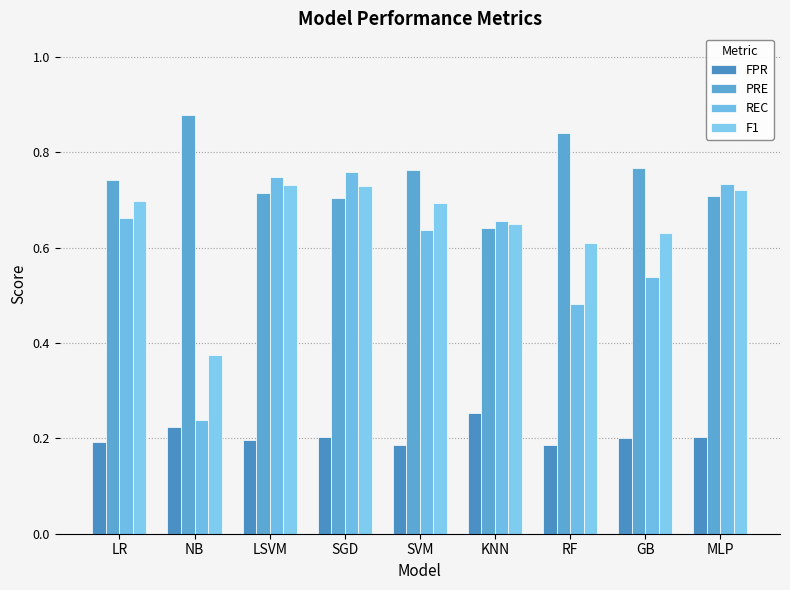

What are all the series names shown in the legend?

FPR, PRE, REC, F1